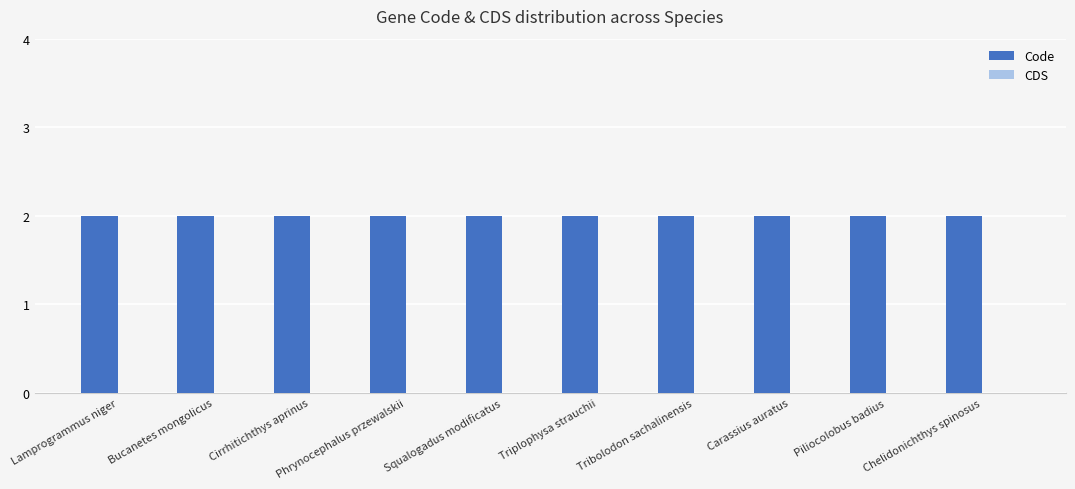

How many bars are there in total?

20